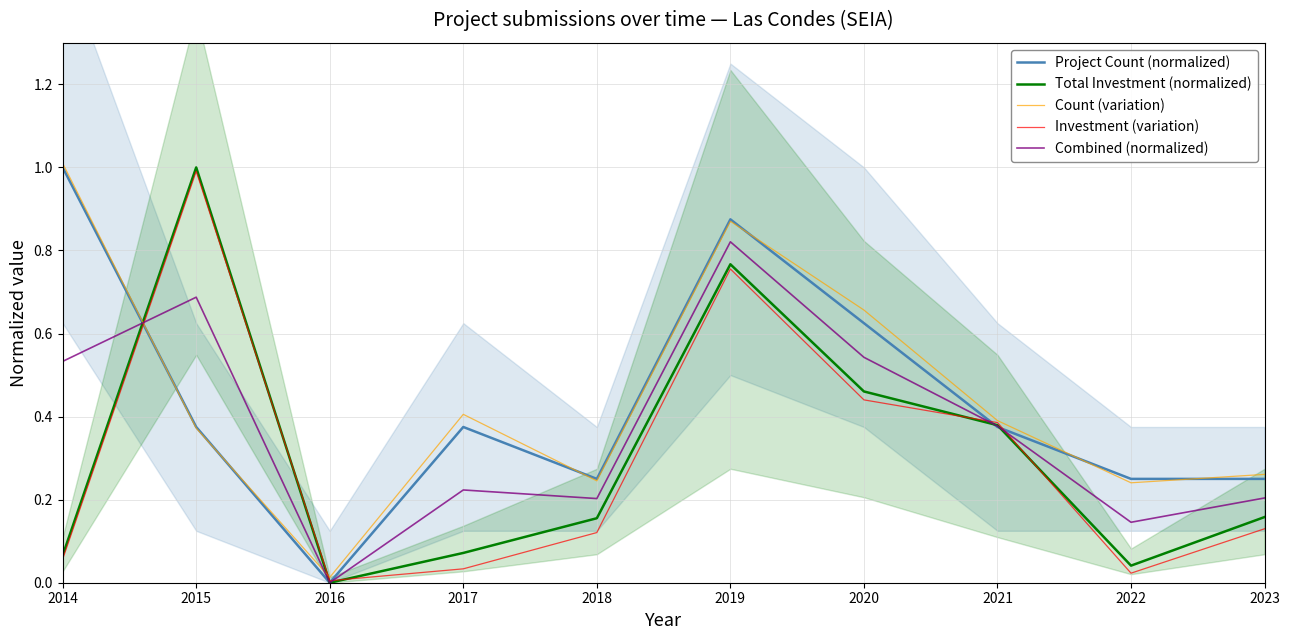

In Count (variation), how many points are higher than both neighbors (excluding endpoints)?

2